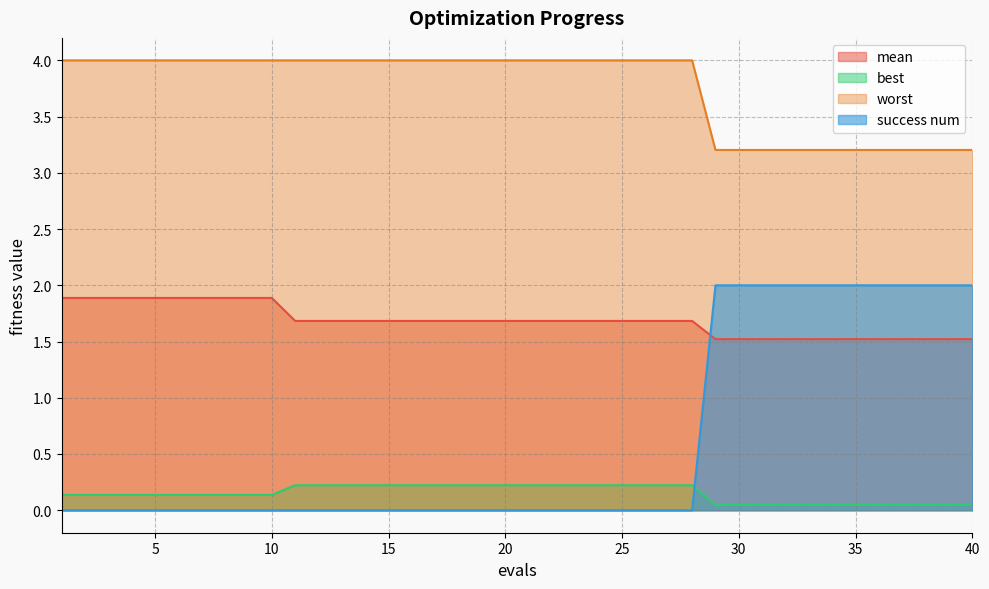

Which series has the largest total across all categories?

worst